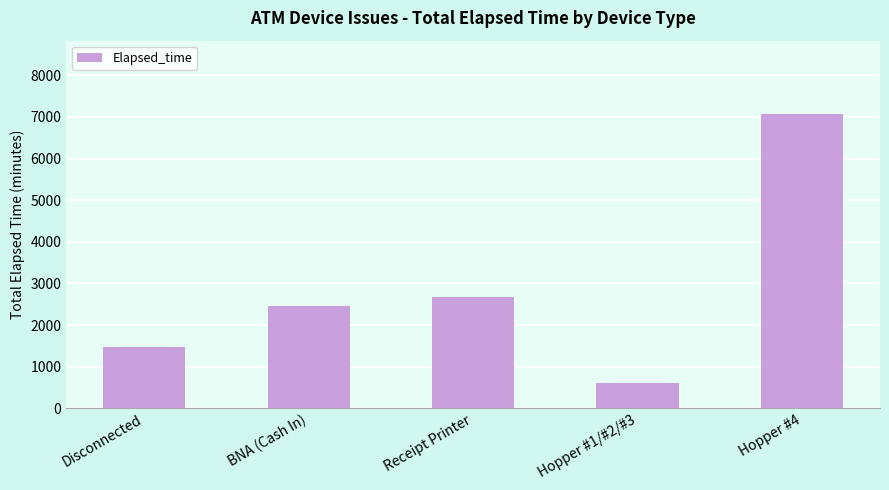

What is the average value?

2859